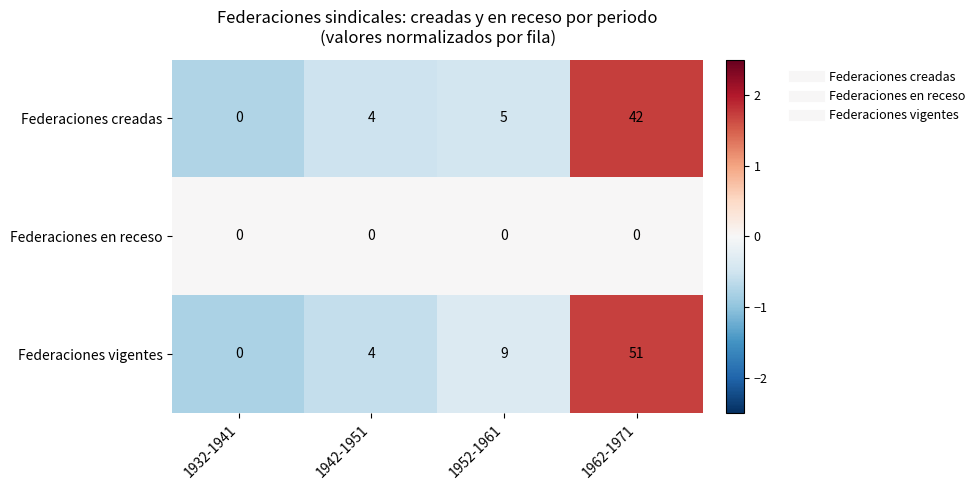

Which category has the lowest value in the Federaciones vigentes series?

1932-1941